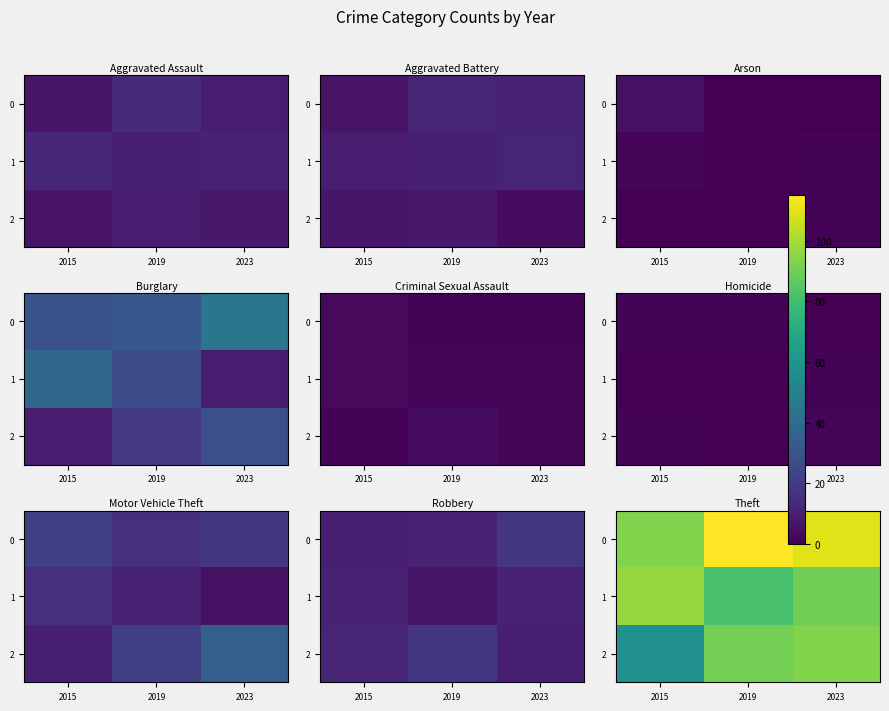

At how many categories does at least one series exceed 76?

3